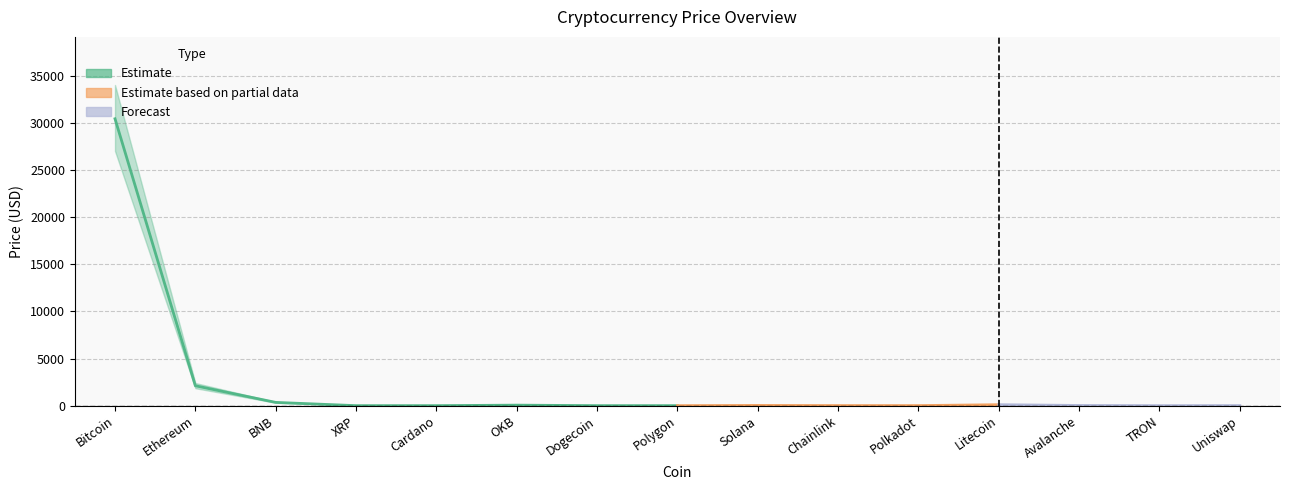

Read the value at Dogecoin.

0.1